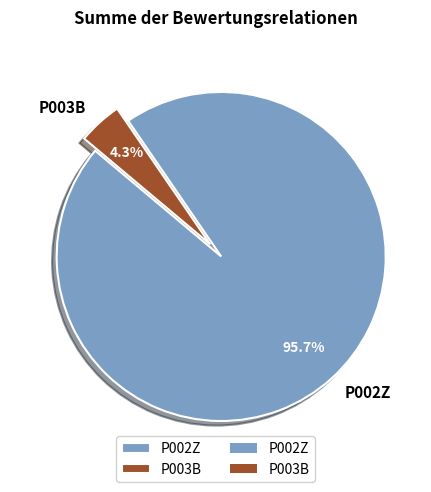

Do P003B and P002Z together represent more than half of the pie?

Yes